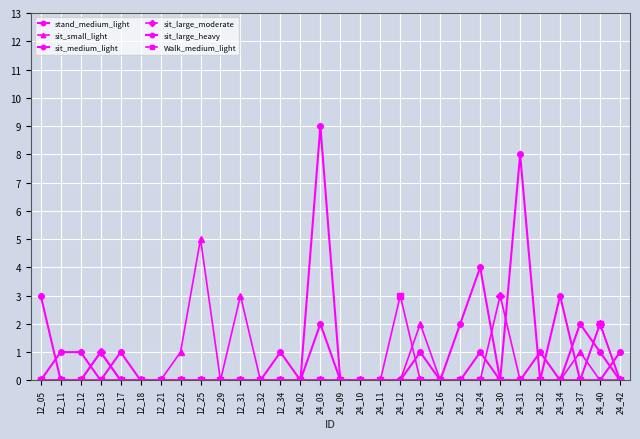

How many distinct data groups are displayed?

6